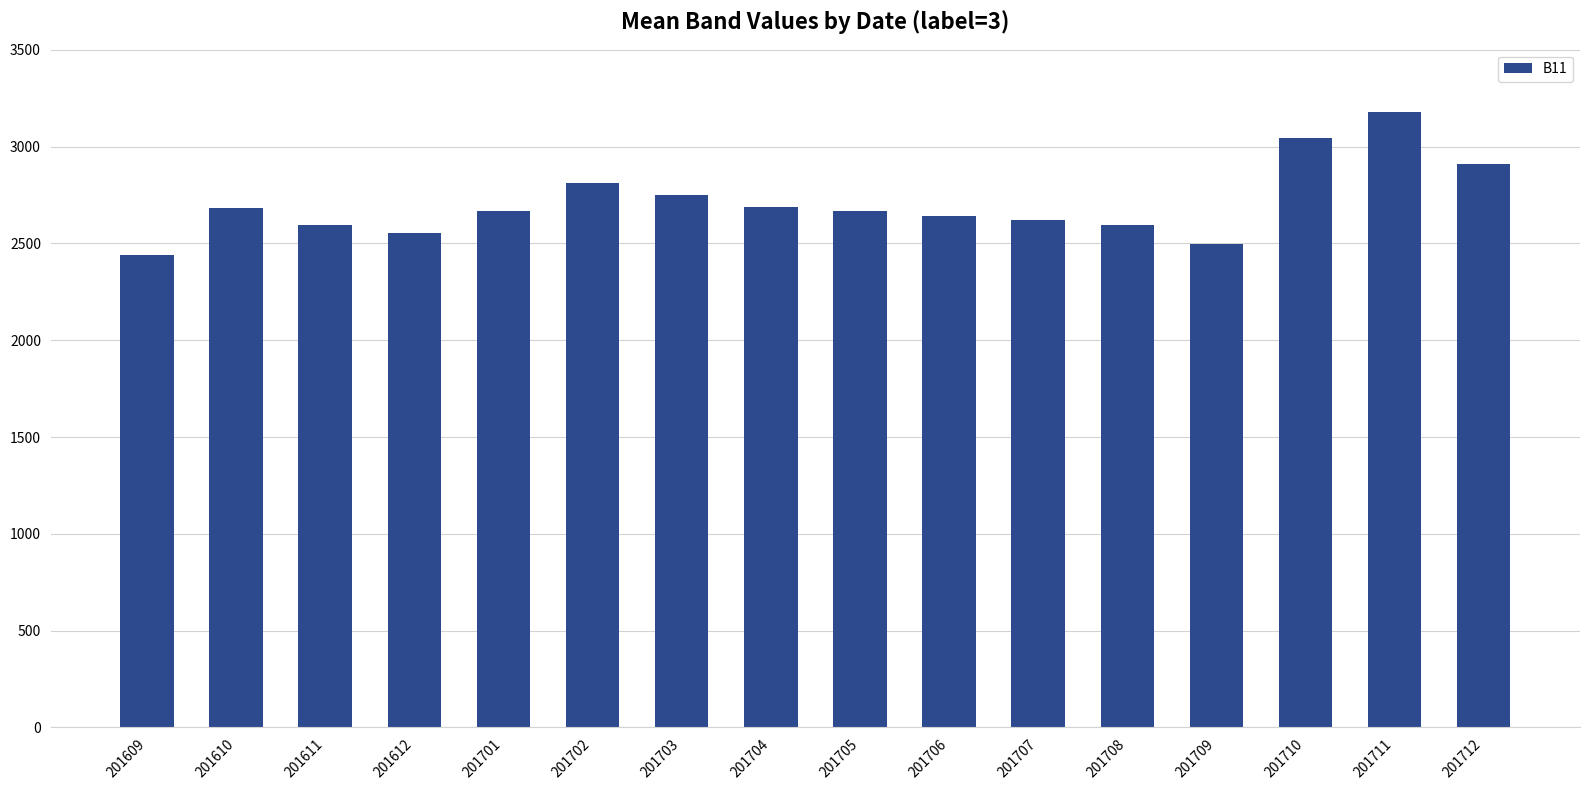

Approximately how many times larger is the value at 201704 compared to 201707?

1.0